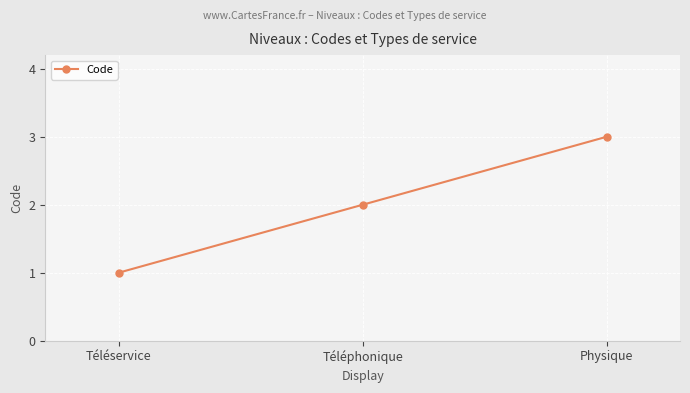

The chart shows a value of 0 at Téléservice. True or false?

False